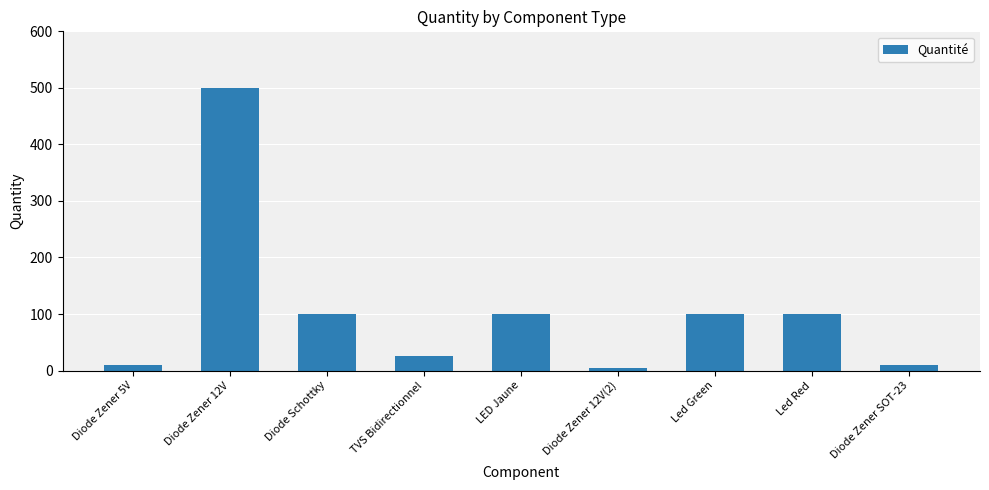

Reading left to right, what are all the values shown in this chart?

10	500	100	25	100	4	100	100	10